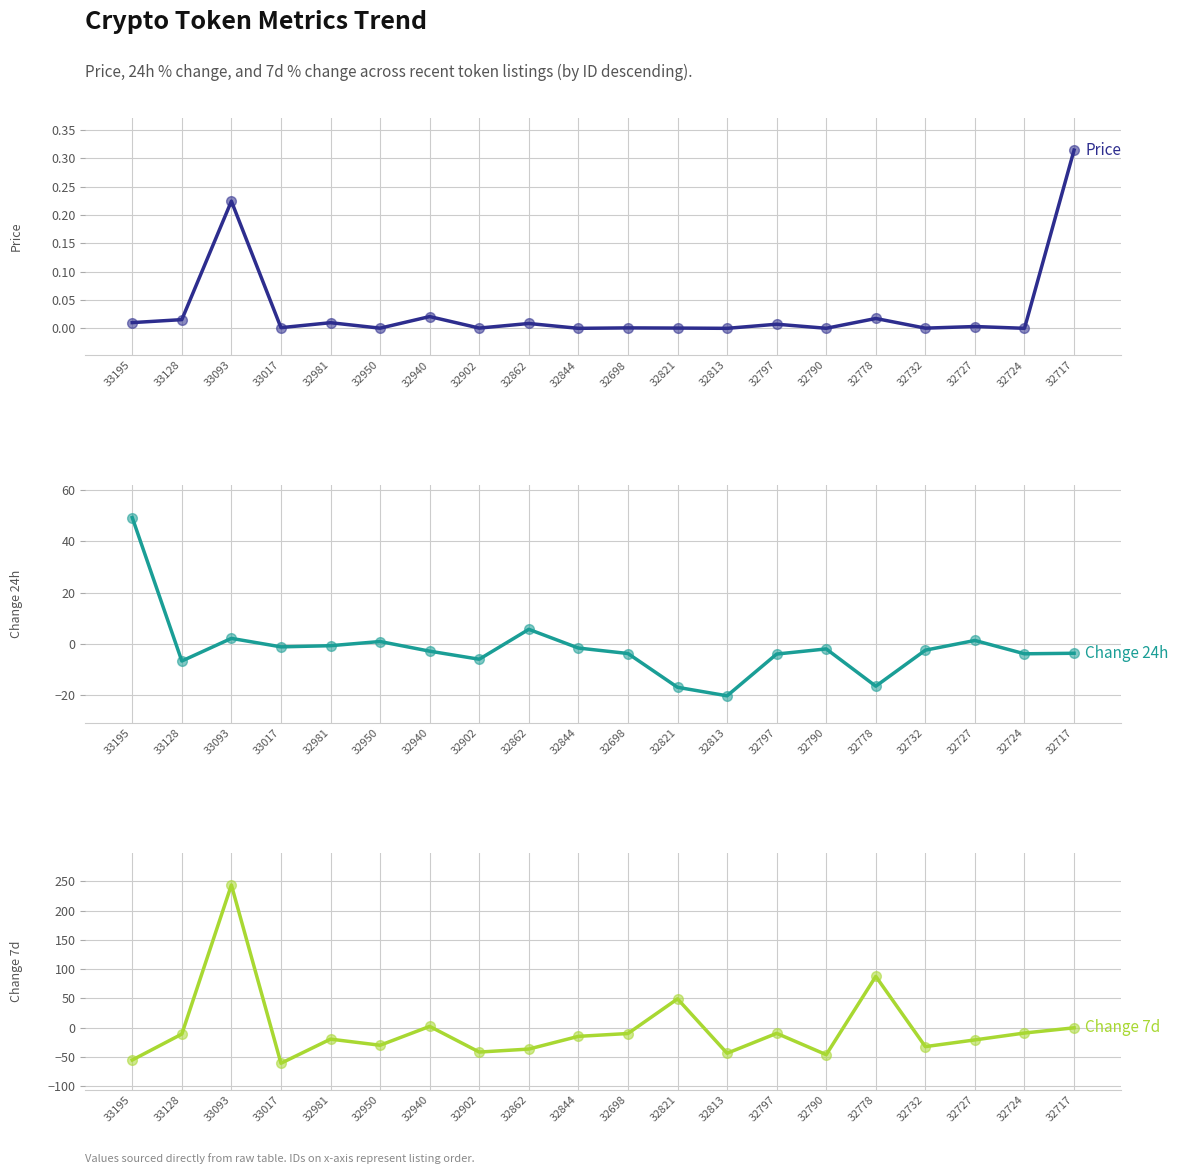

At how many categories does at least one series exceed 195?

1